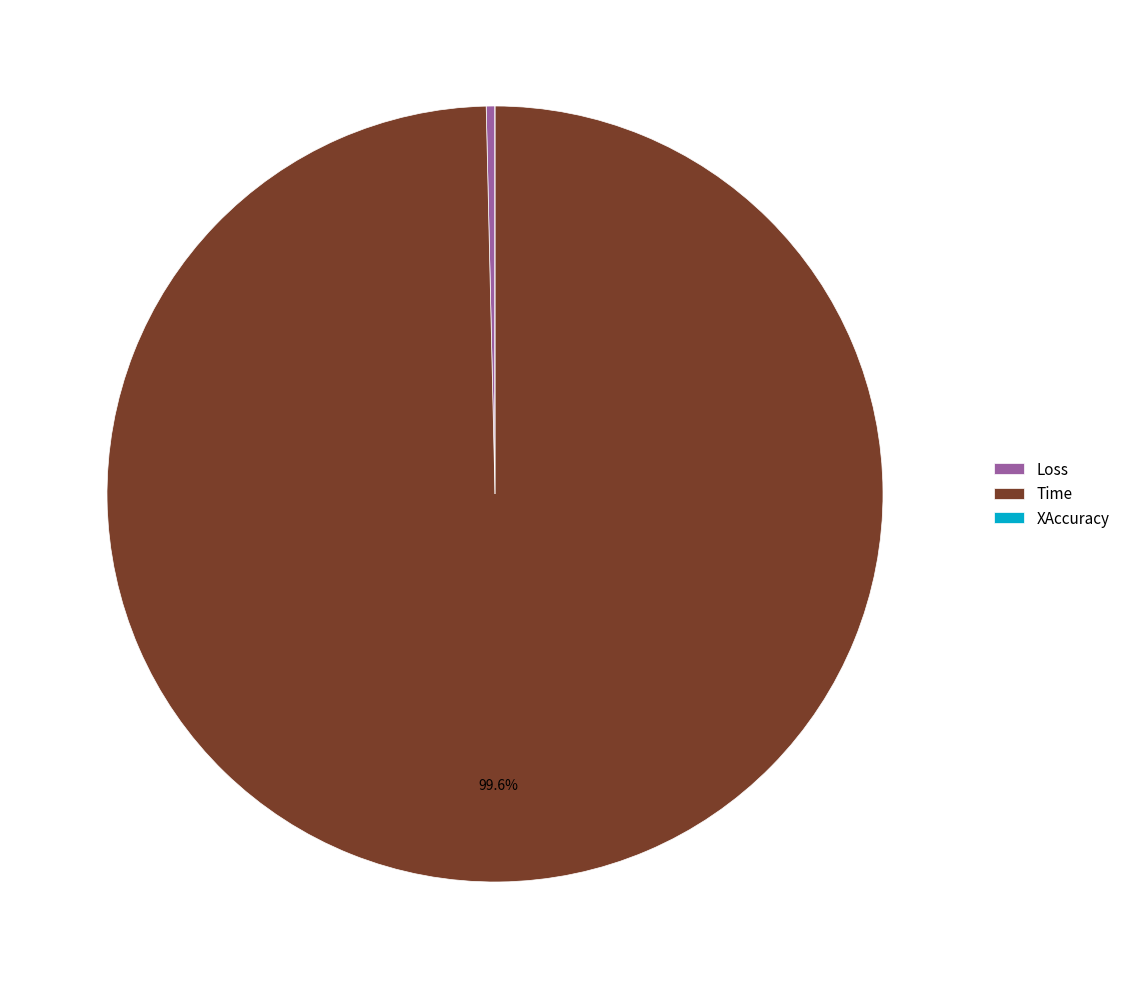

What is the largest slice in the pie chart?

Time